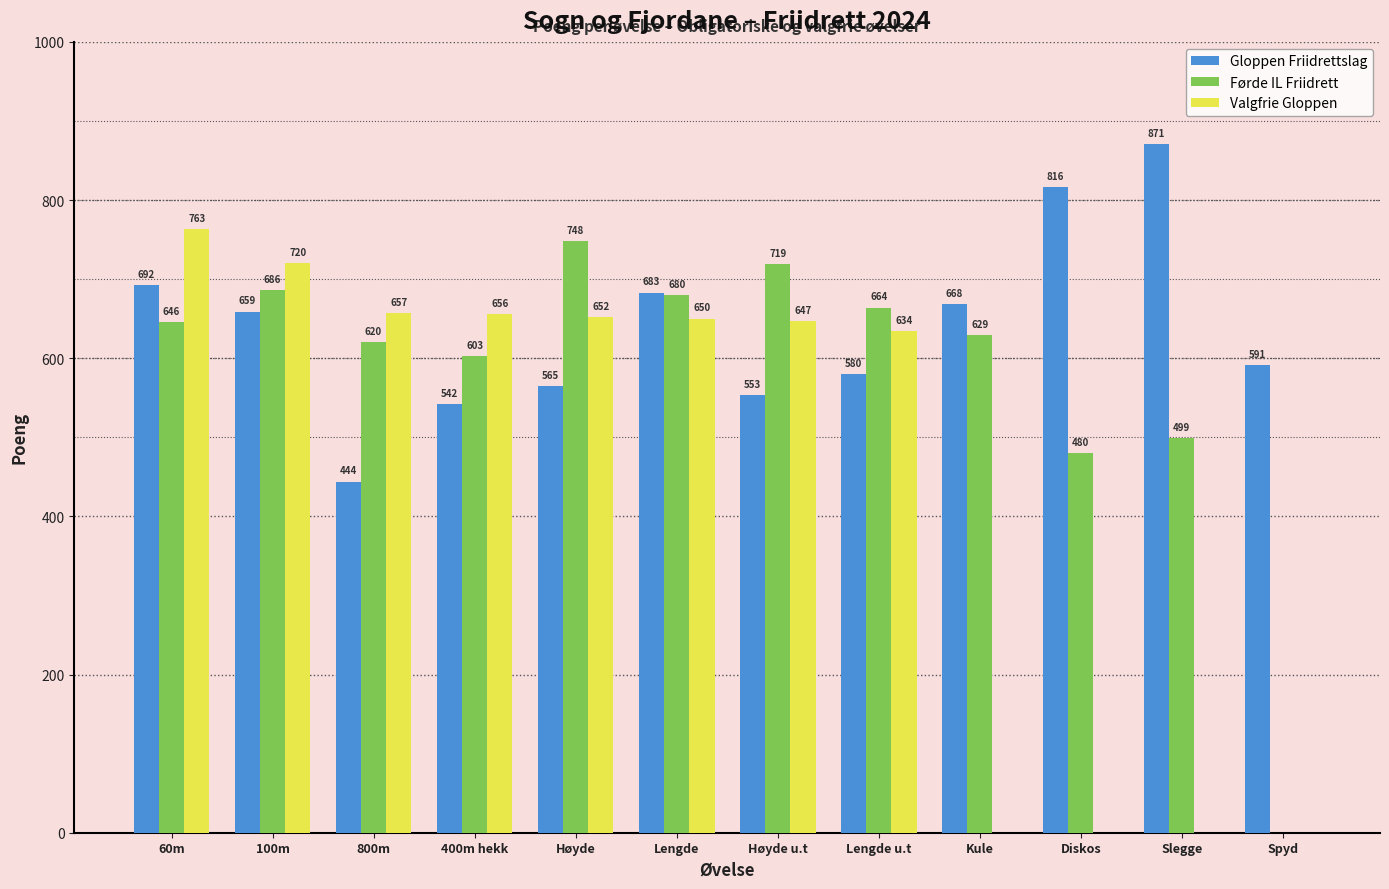

Where is Gloppen Friidrettslag nearest to the value 657?

100m